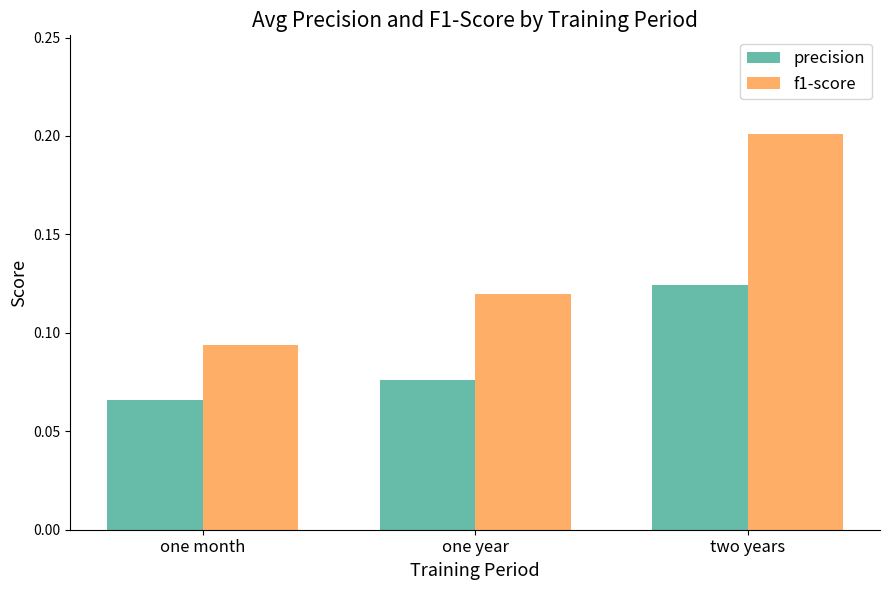

The precision series shows 0.0 at one month. True or false?

False